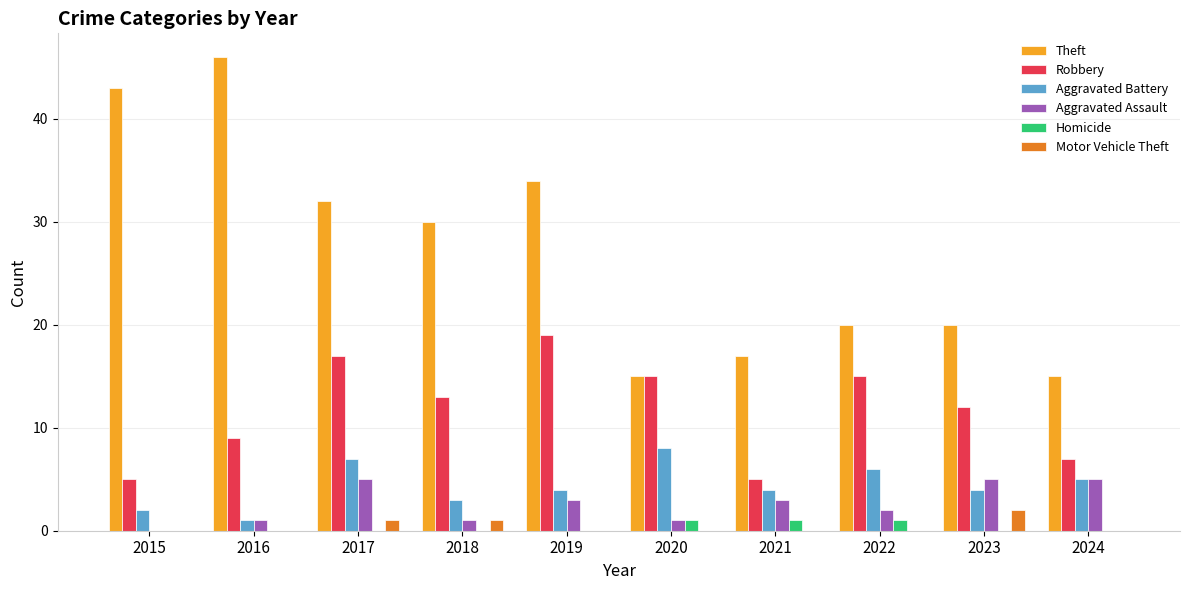

Between 2018 and 2024, which series saw the biggest shift?

Theft